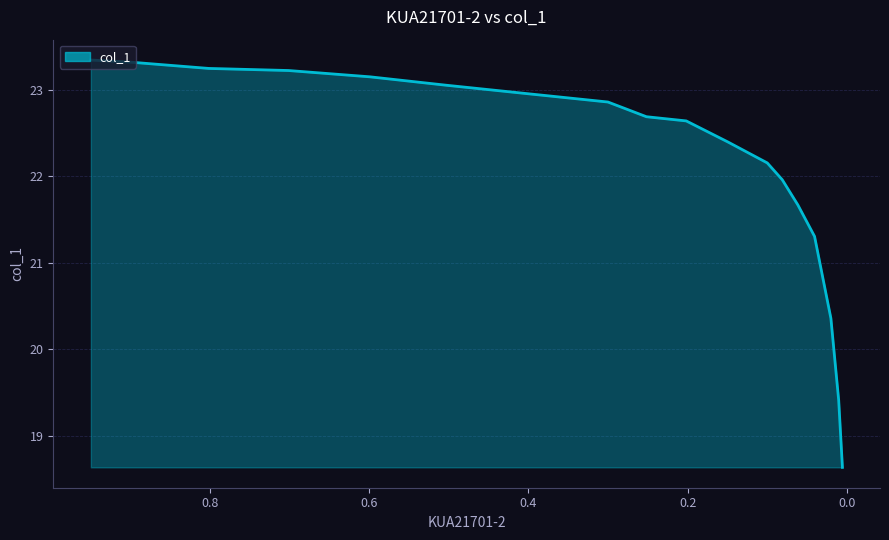

How many values are below 22?

6